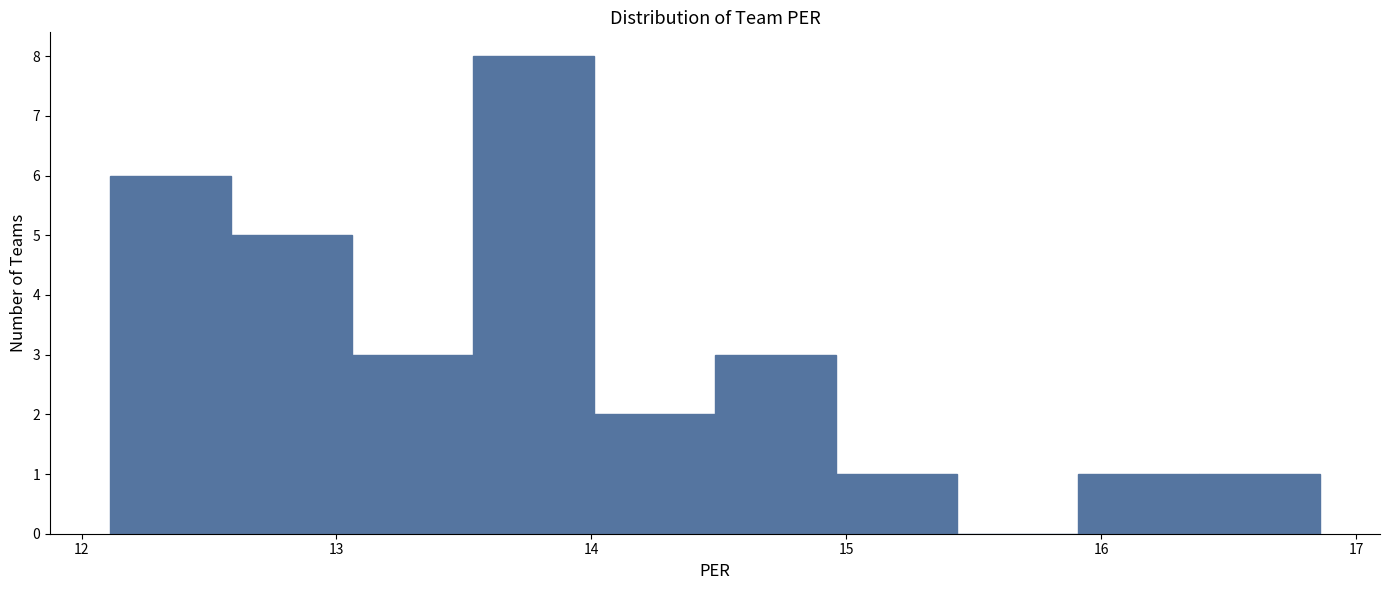

How tall is the bar that spans 12.6 to 13.1 on the x-axis? Neither the bar edges nor the heights are printed on the chart, so give them approximately, as read against the axes.

5